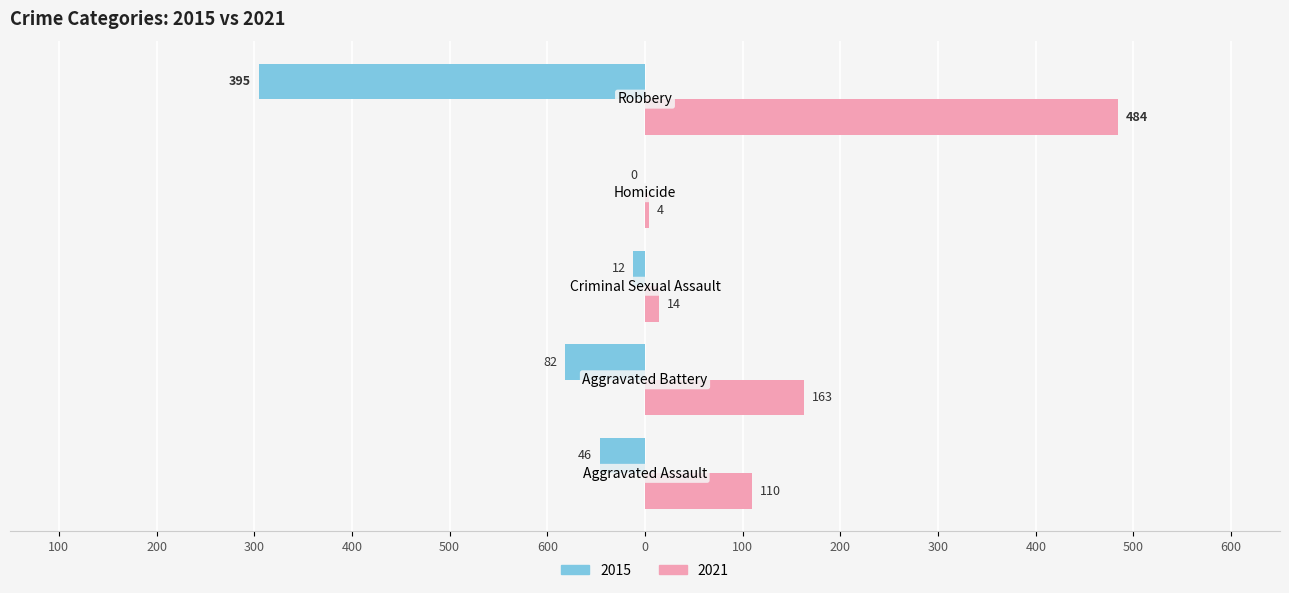

What are all the series names shown in the legend?

2015, 2021